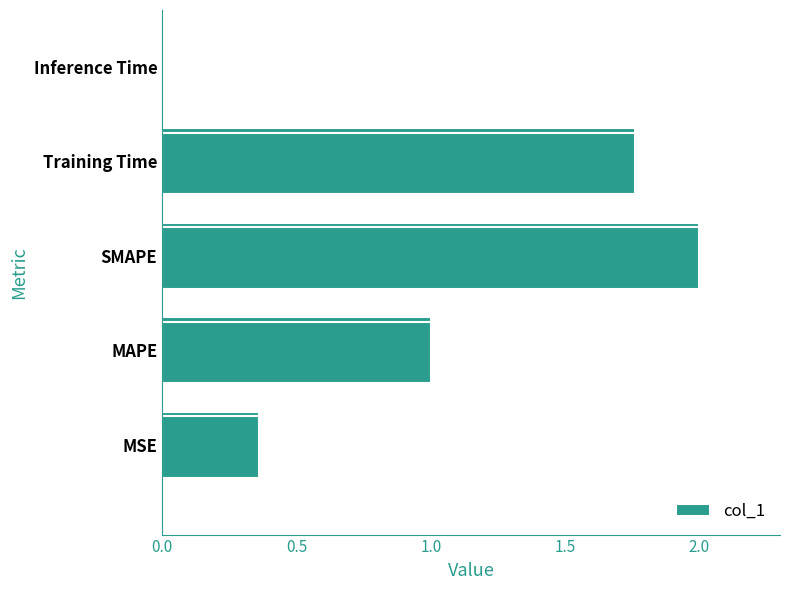

Rank the categories by value from highest to lowest.

SMAPE, Training Time, MAPE, MSE, Inference Time